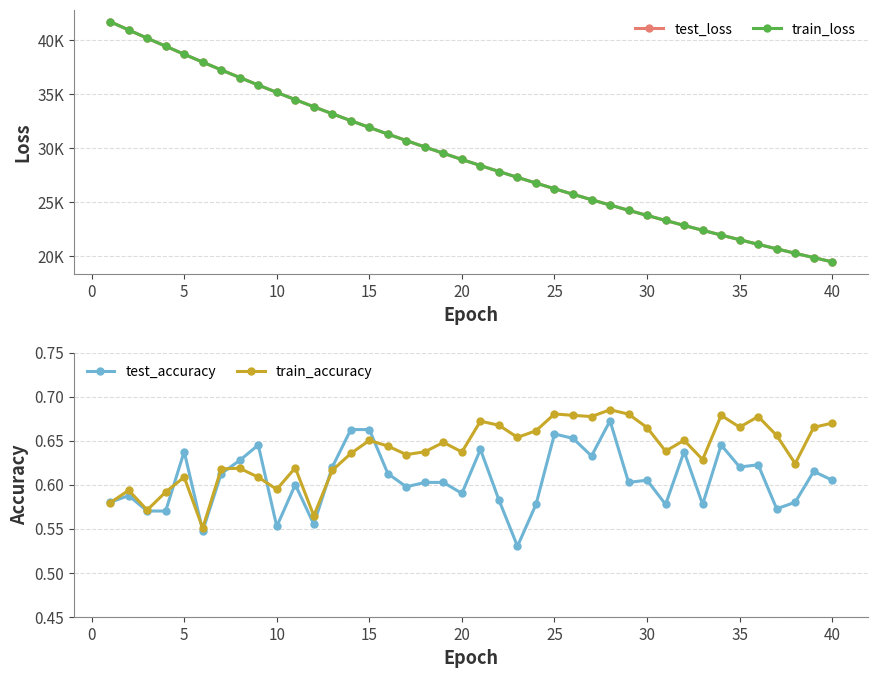

In train_accuracy, how many points are lower than both neighbors (excluding endpoints)?

12